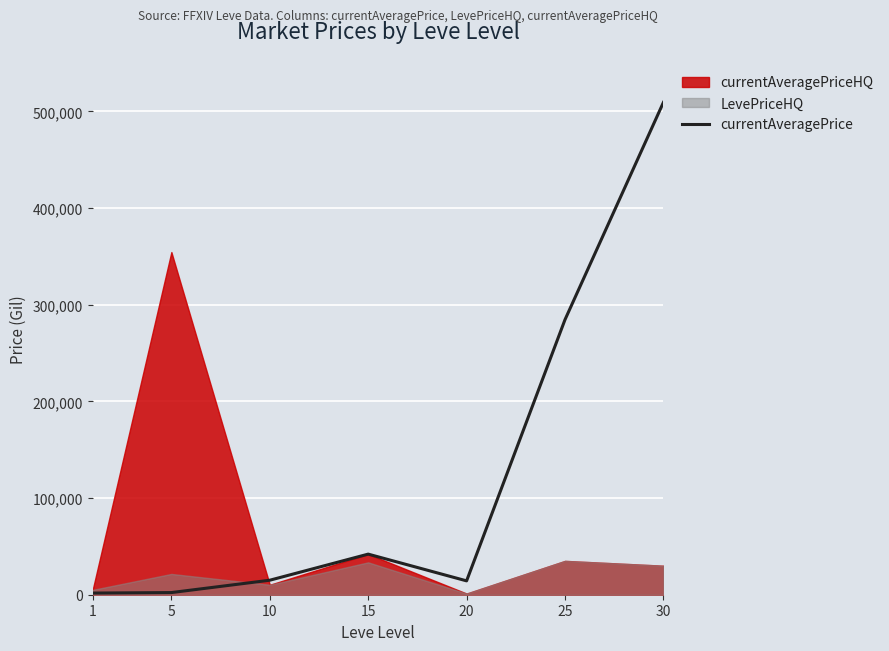

How many lines are shown in the chart?

3